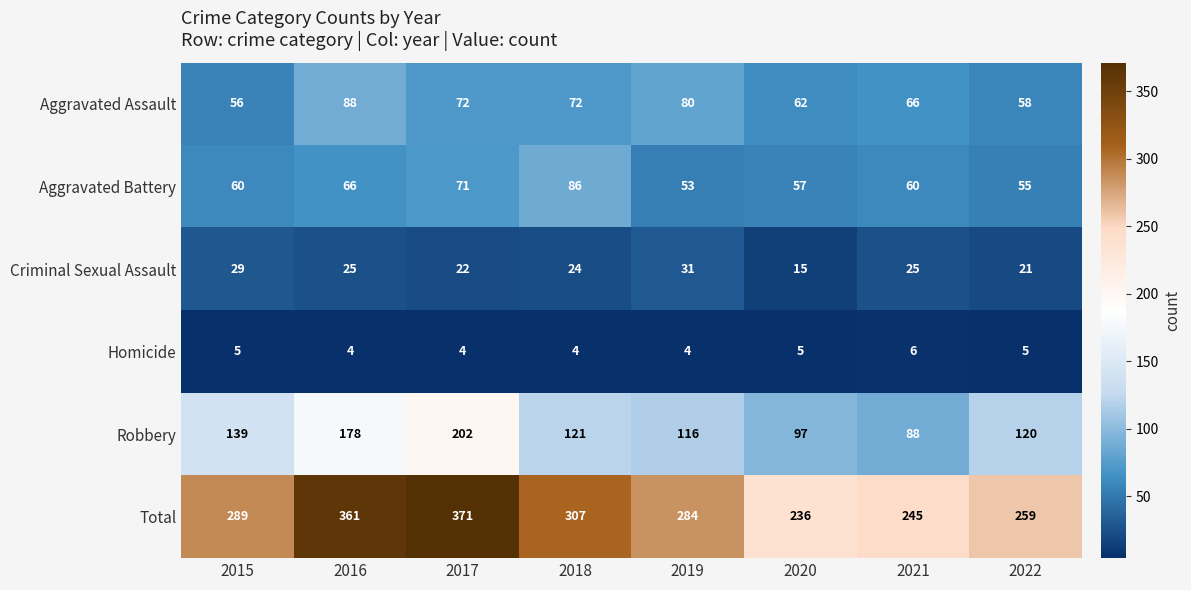

Count the number of data series in this chart.

6